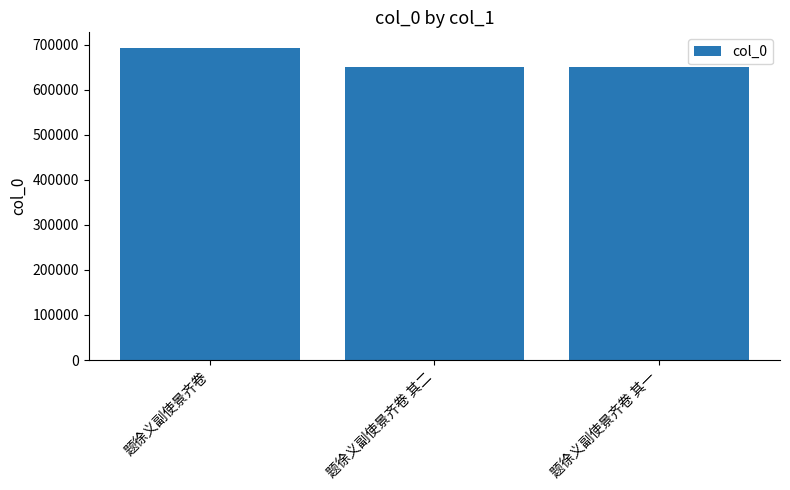

True or false: the data shows 845181 at 题徐义副使景齐卷 其一.

False